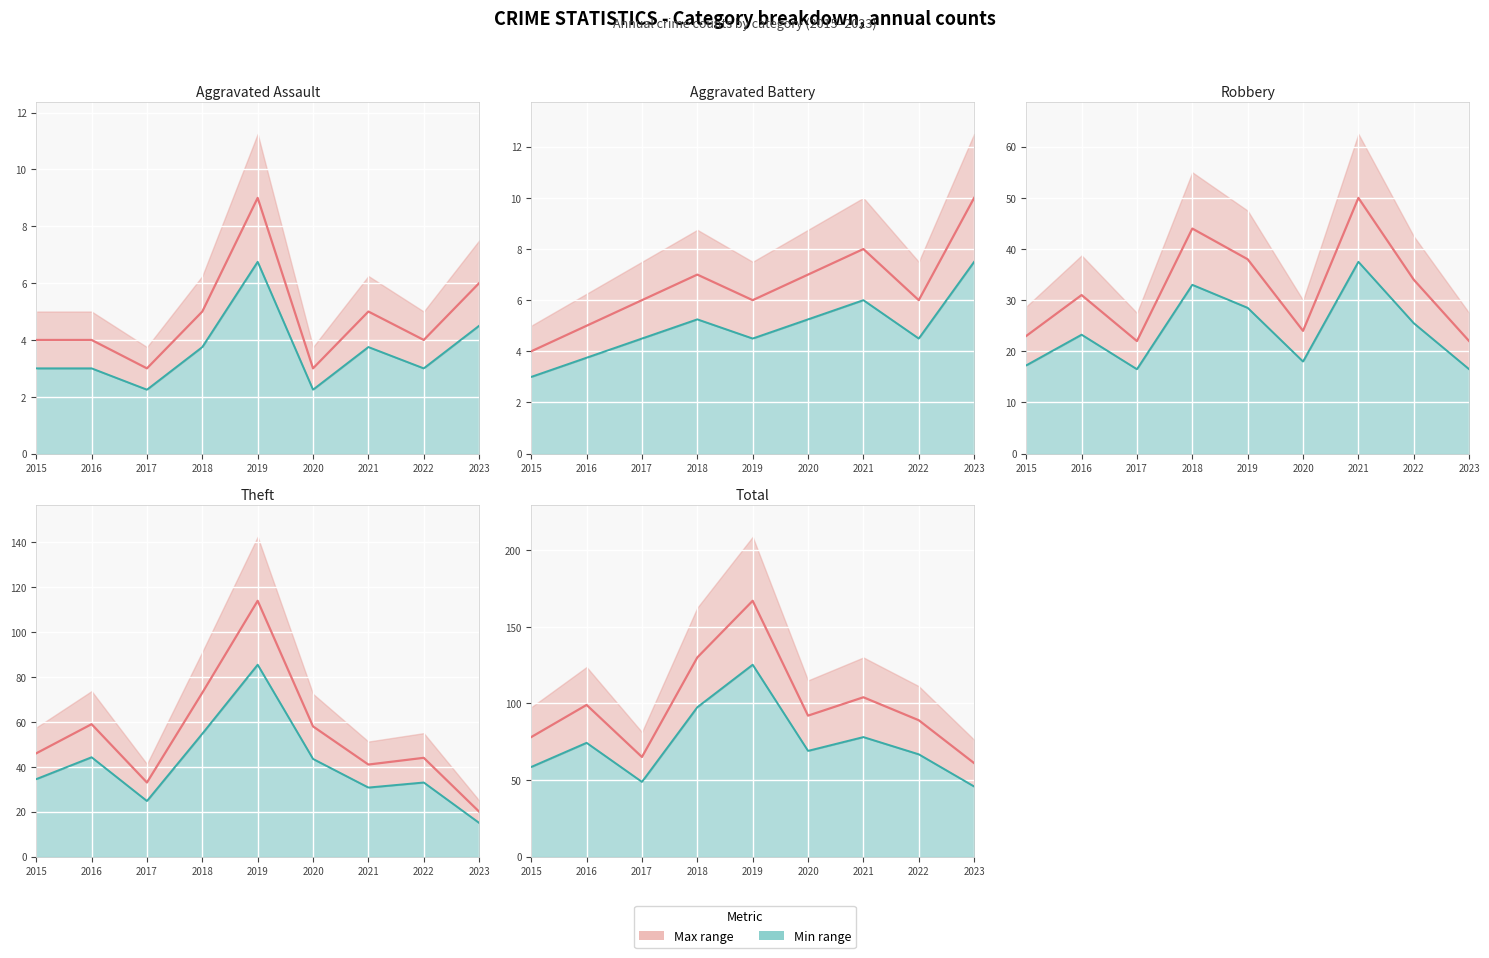

True or false: Aggravated Battery and Theft cross at least once.

False